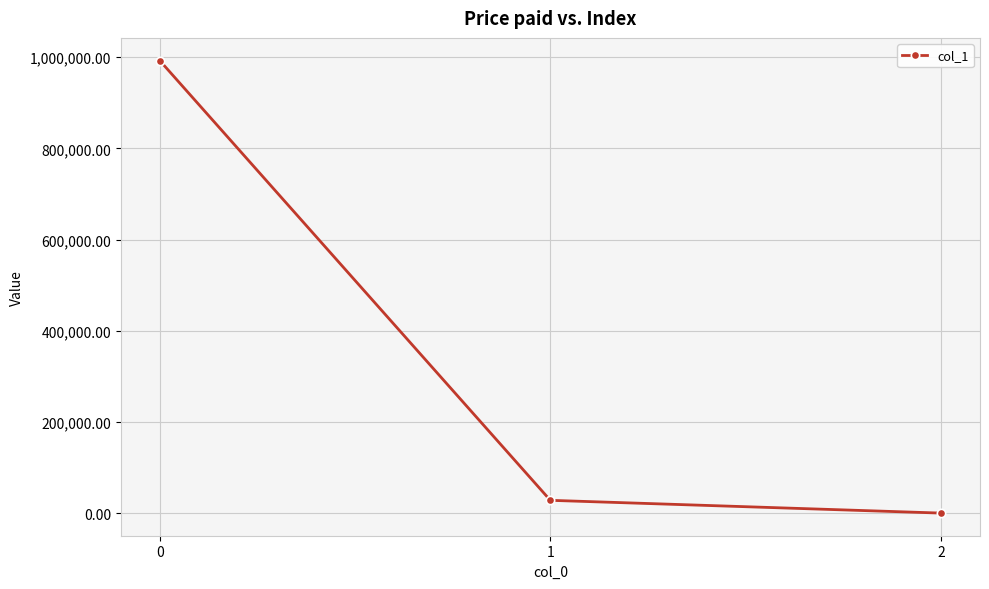

What is the value of the 2nd point from the left?

28020.5